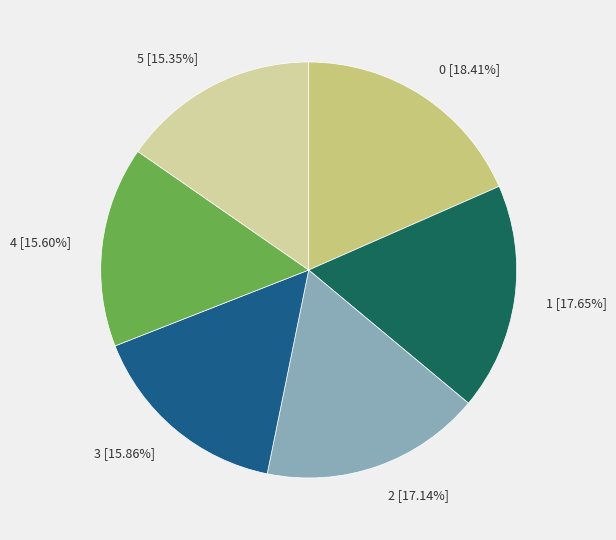

To the nearest percent, what is the average slice percentage?

17%